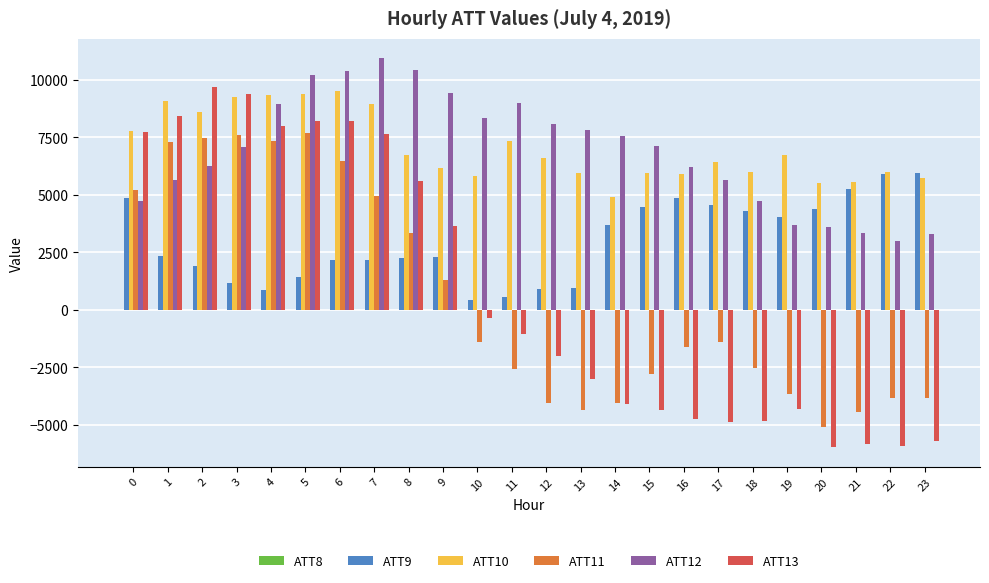

What is the greatest value displayed?

10927.0